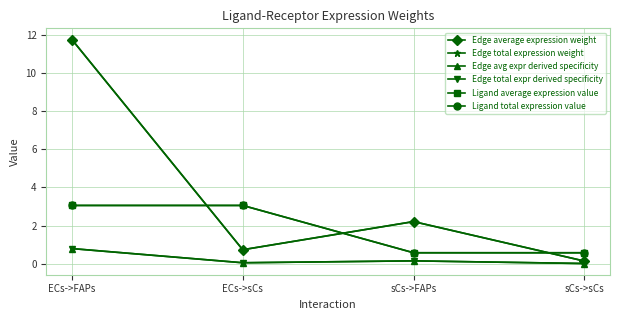

What is the label of the 1st point from the left?

ECs->FAPs